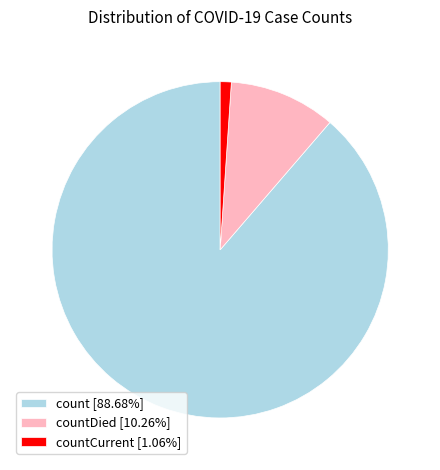

Combined, do countCurrent [1.06%] and countDied [10.26%] account for over 50%?

No